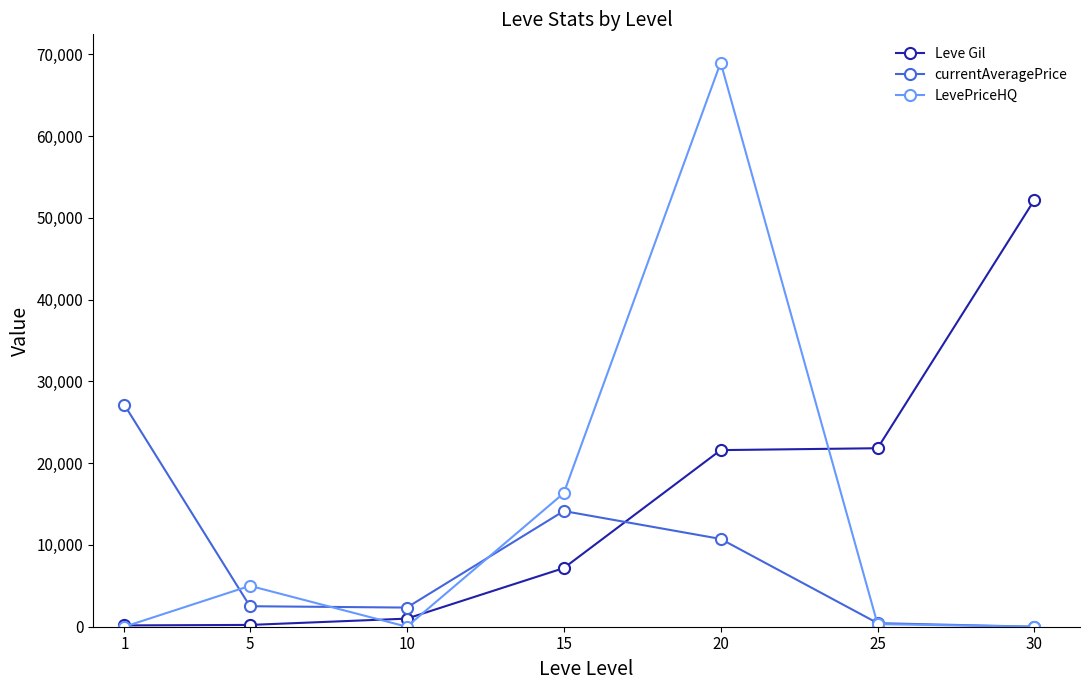

True or false: LevePriceHQ has a value of 0 at 1.

True